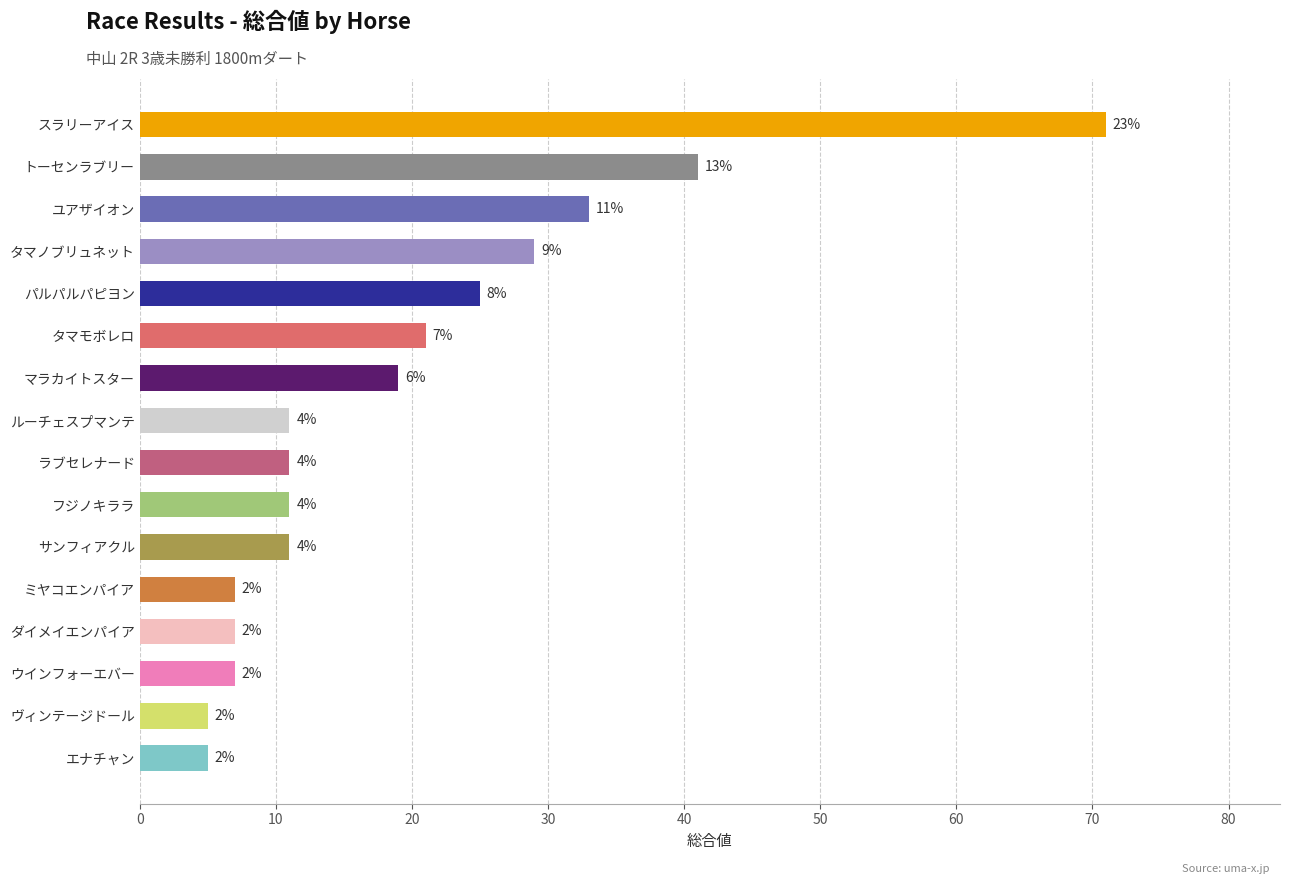

Does the chart contain any negative values?

No